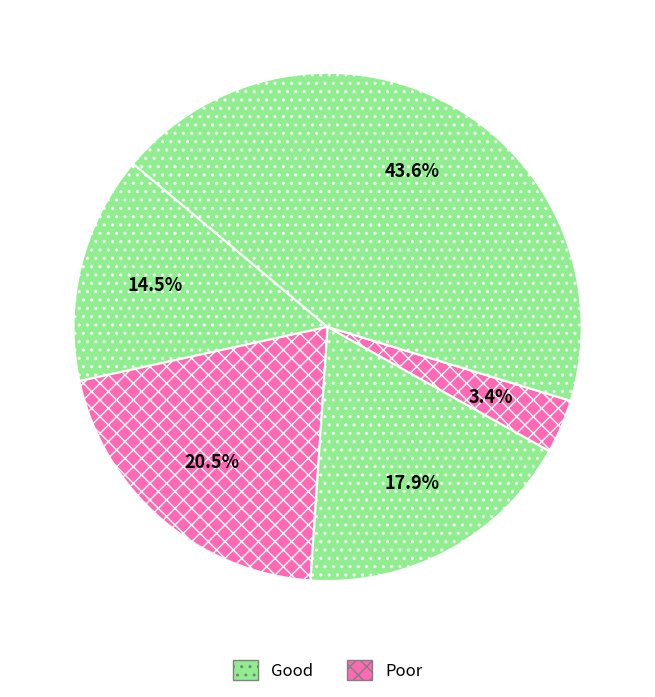

To the nearest percent, what is the difference between the largest and smallest slice percentages?

40%